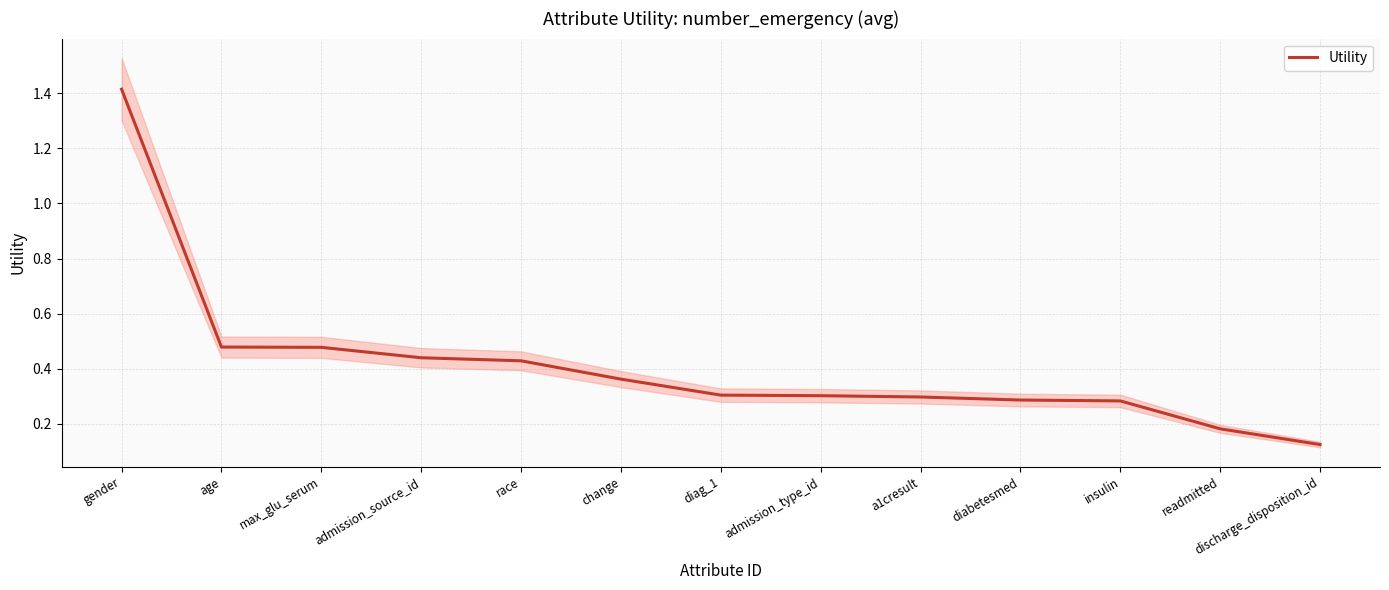

True or false: there are more than 2 points higher than both neighbors.

False